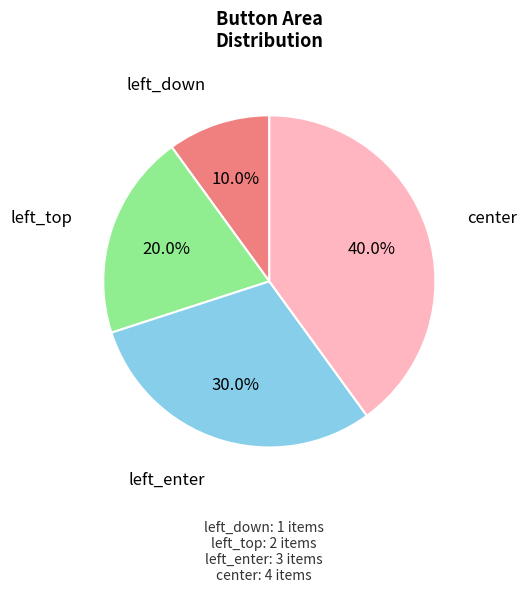

Does any single category account for the majority?

No